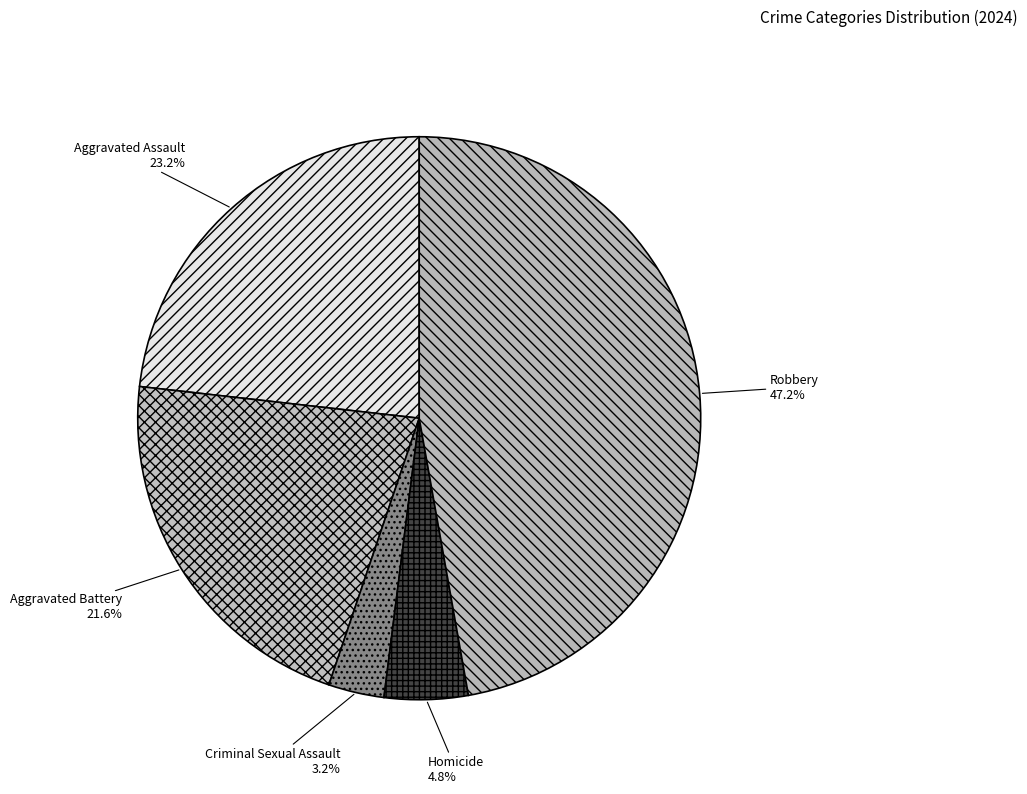

How many slices are in this pie chart?

5